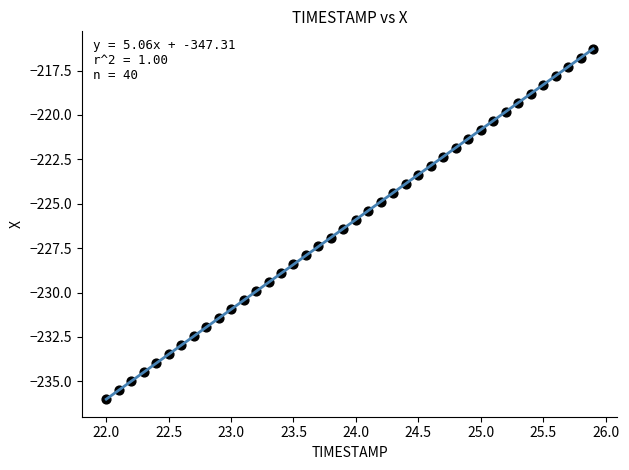

What is the range of Y values (max minus min)?

19.7